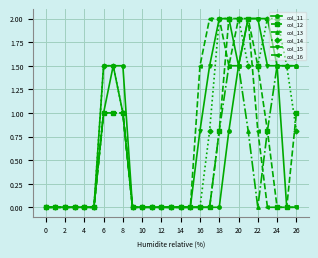

What is the maximum value for col_16?

2.0